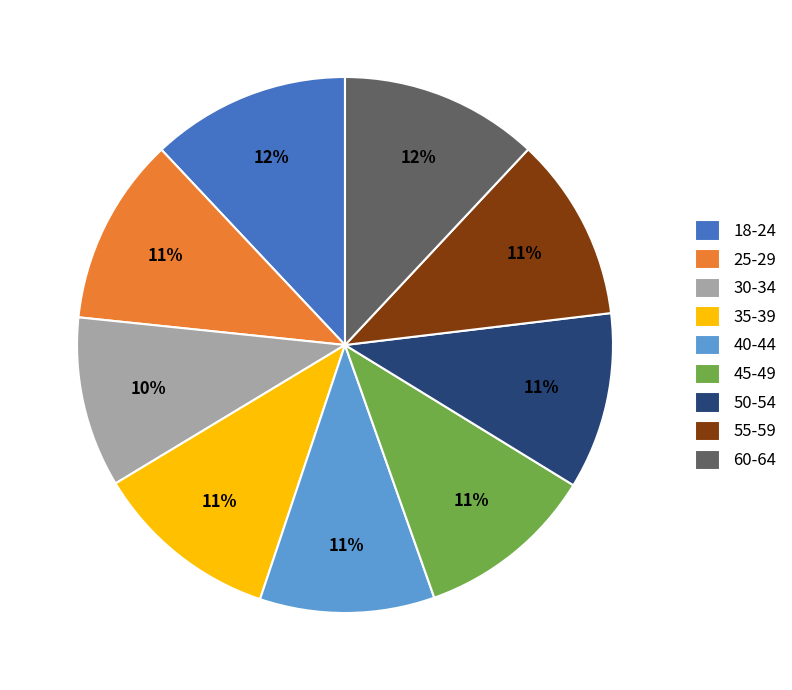

To the nearest percent, what is the difference between the largest and smallest slice percentages?

2%